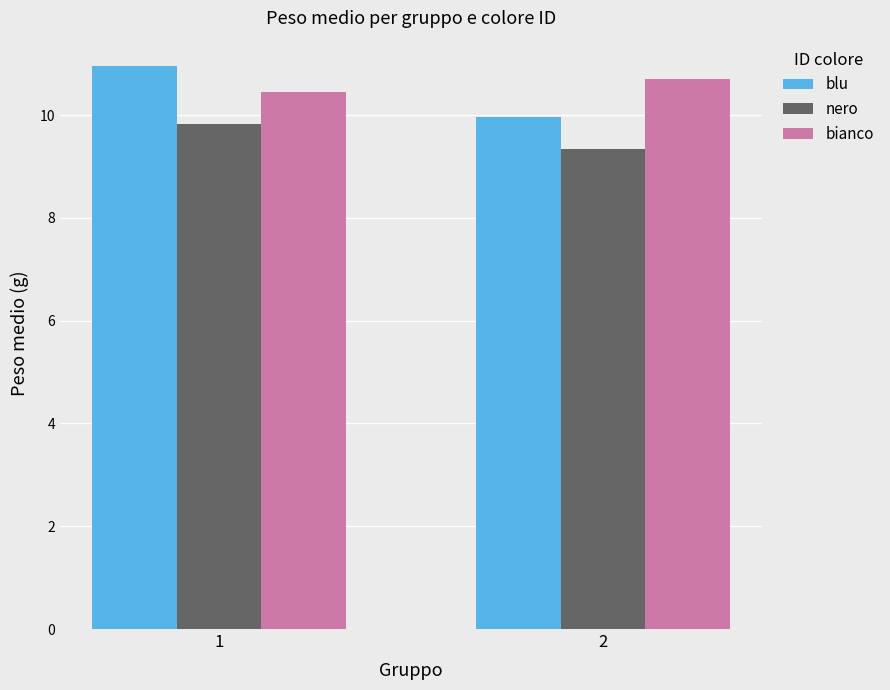

What is the difference between the blu values at 1 and 2?

1.0